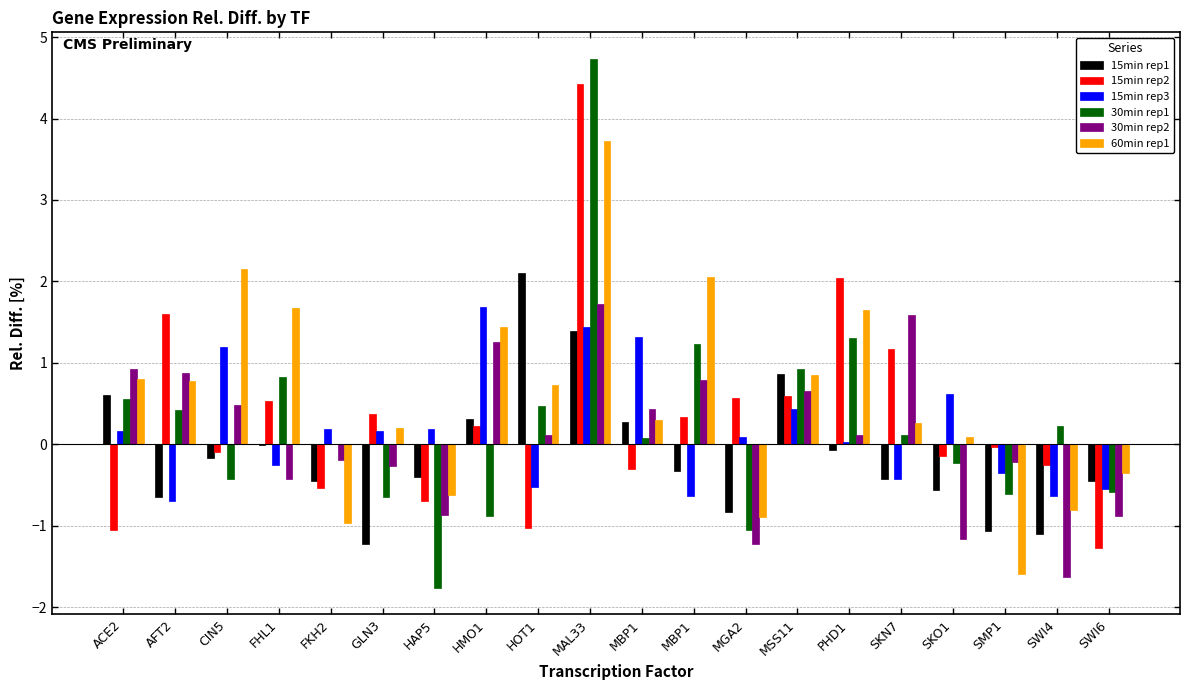

At which category is the sum across all series the highest?

MAL33